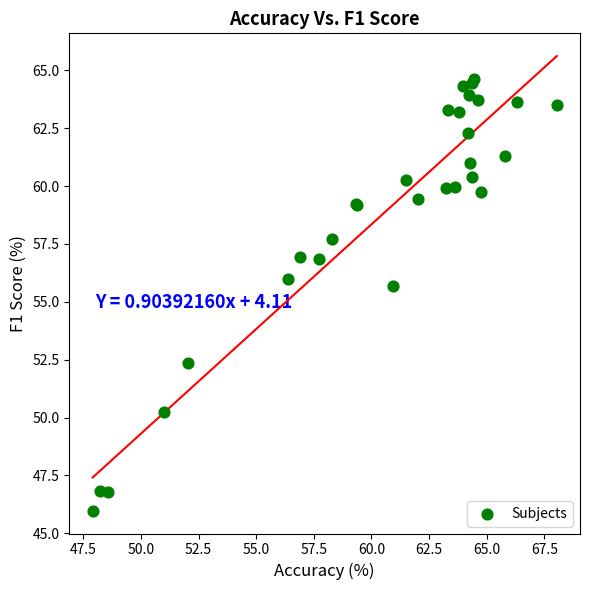

What Y value in the scatter plot is closest to 55?

55.7